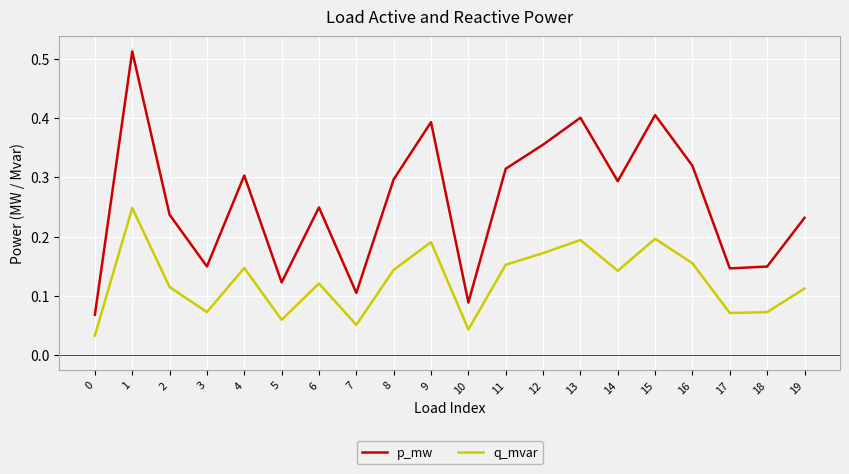

True or false: p_mw has more than 2 interior local peaks.

True